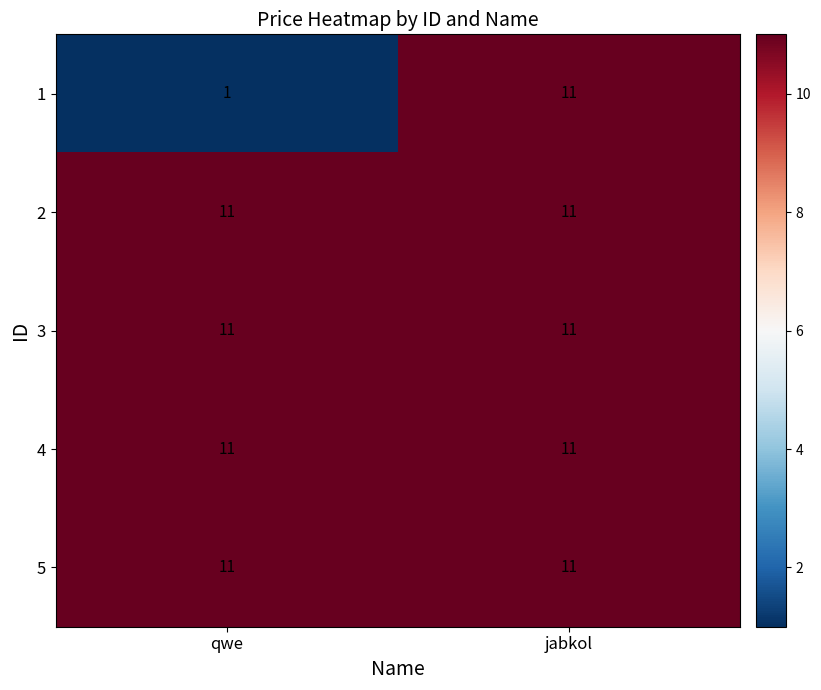

What is the sum of the 5 values at jabkol and qwe?

22